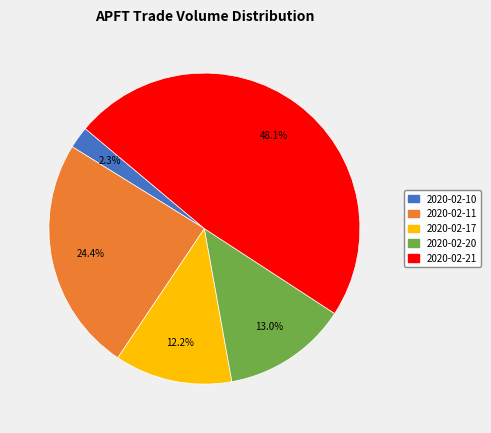

How many slices are in this pie chart?

5